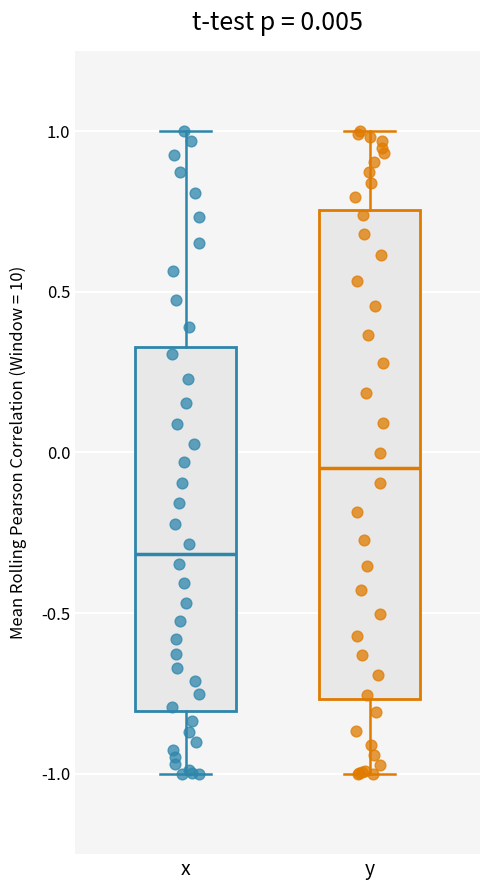

Which box is the tallest, from its lower edge to its upper edge?

y